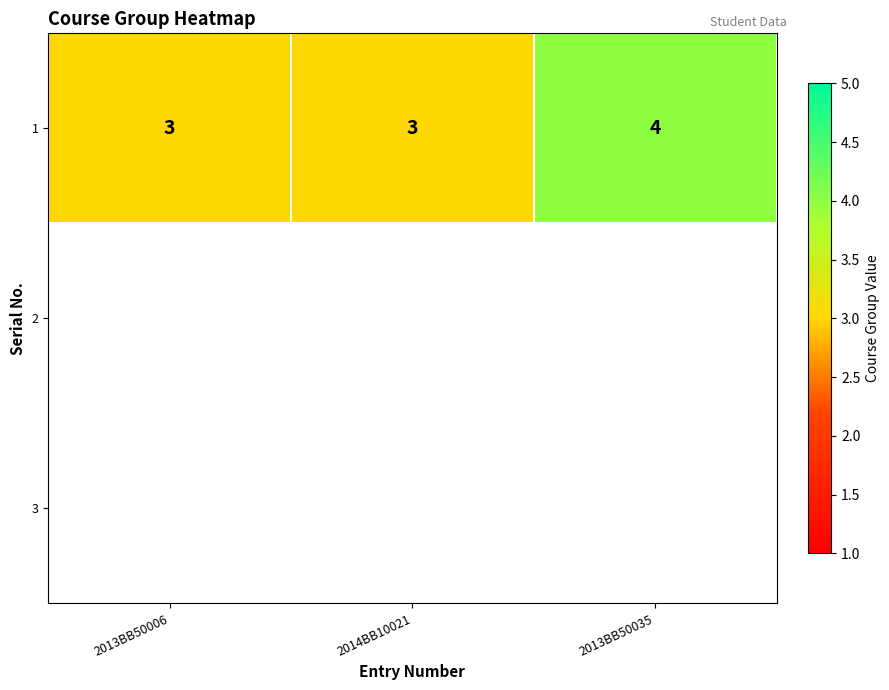

What is the ratio of the value at 2014BB10021 to the value at 2013BB50035?

0.8